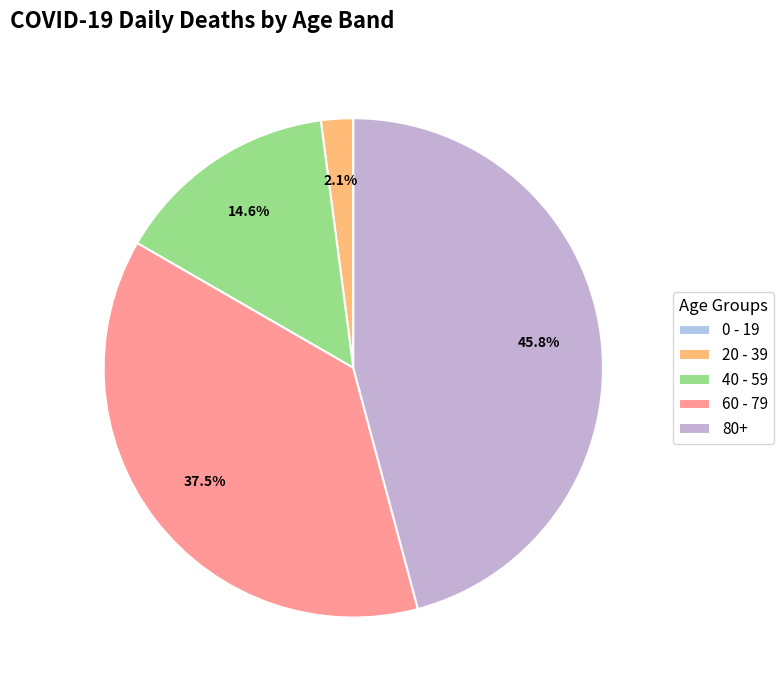

To the nearest percent, what is the difference between the largest and smallest slice percentages?

46%